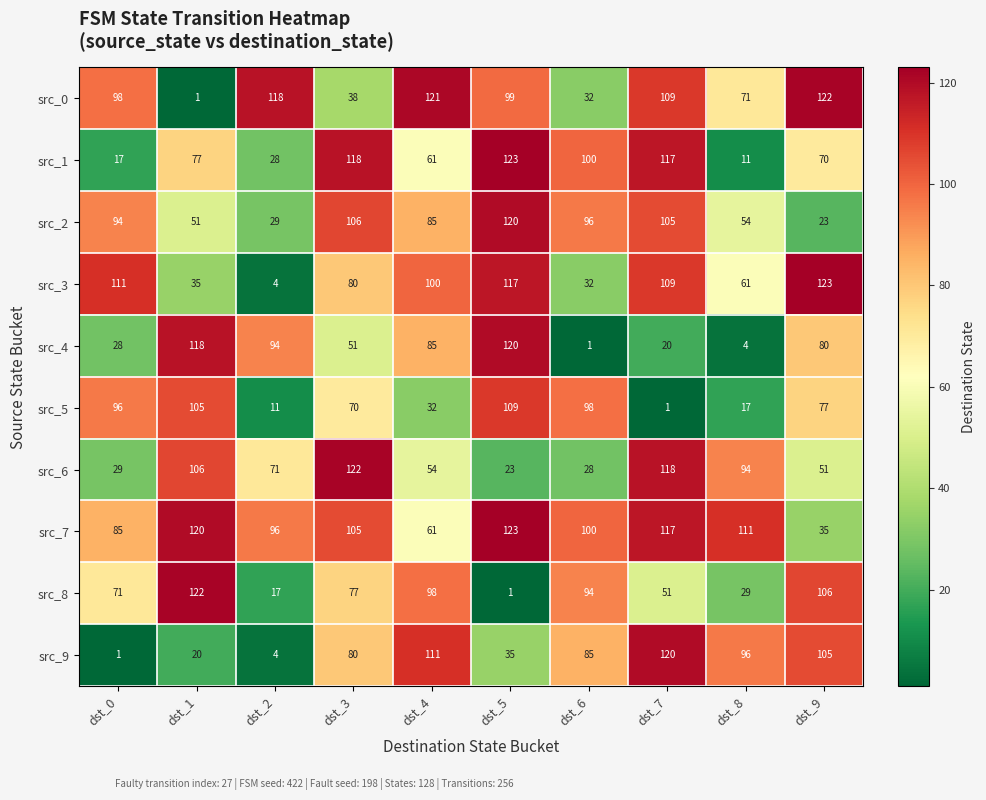

At how many categories does at least one series exceed 81?

10